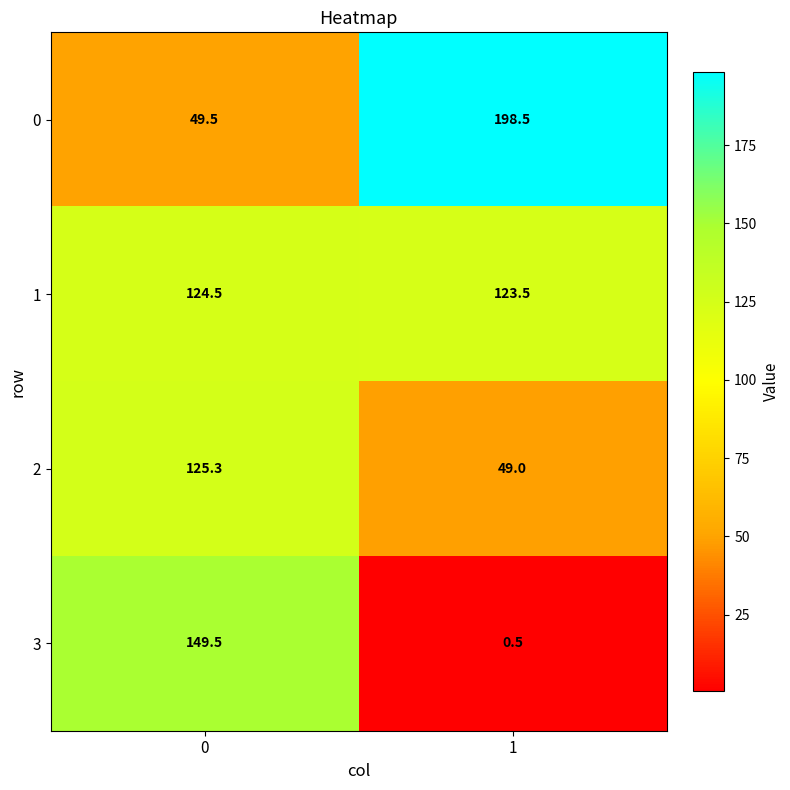

Reading right to left, list all the values displayed in this chart.

0: 198.5	49.5
1: 123.5	124.5
2: 49.0	125.3
3: 0.5	149.5